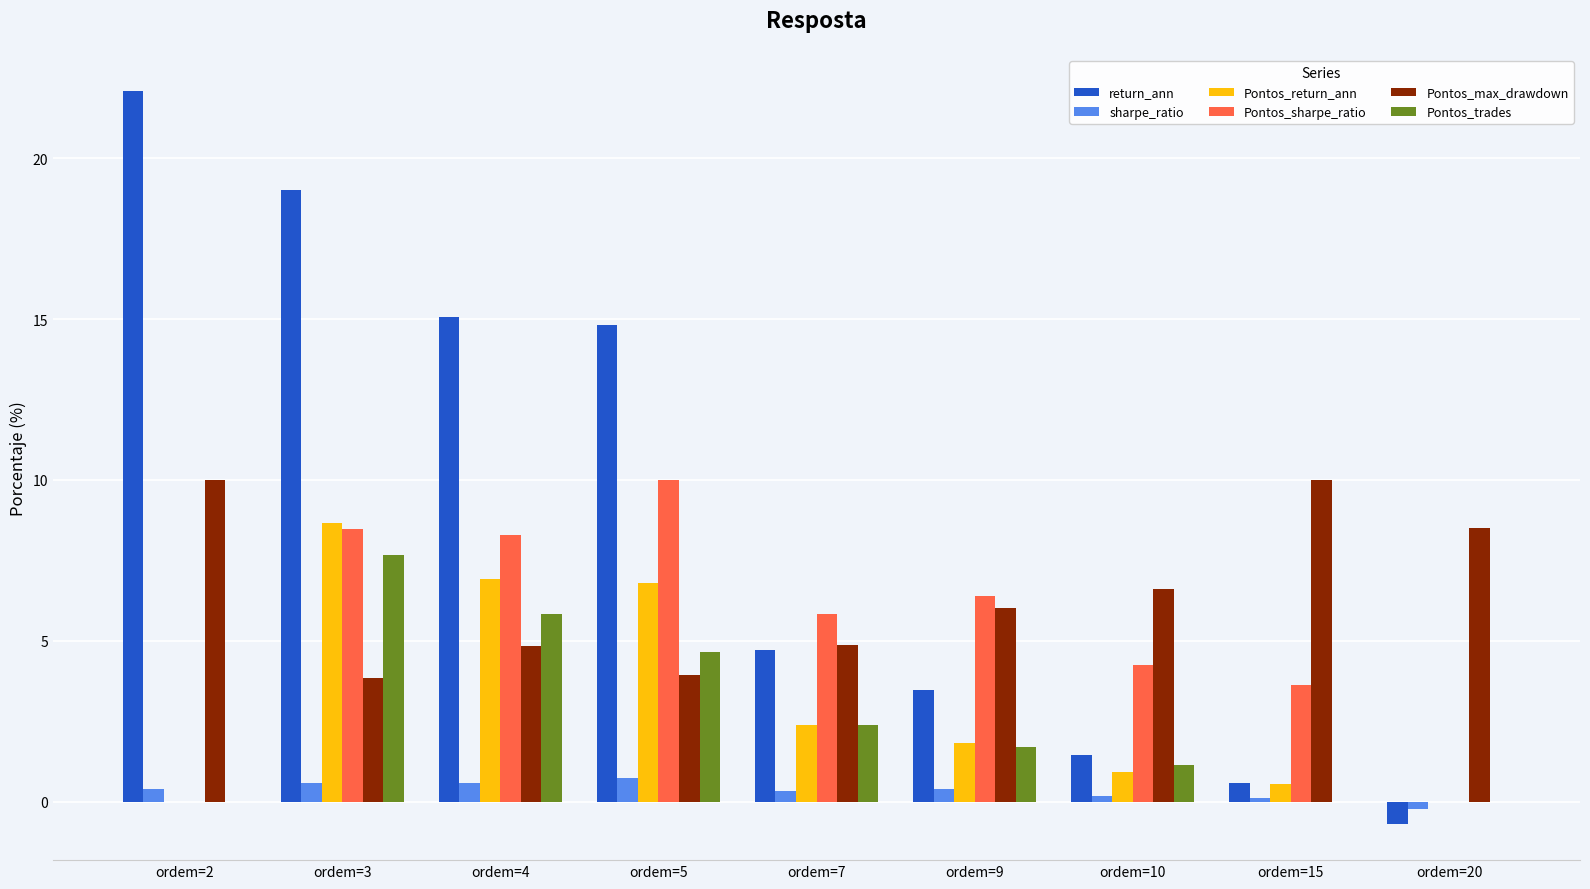

How many groups of bars are there?

9